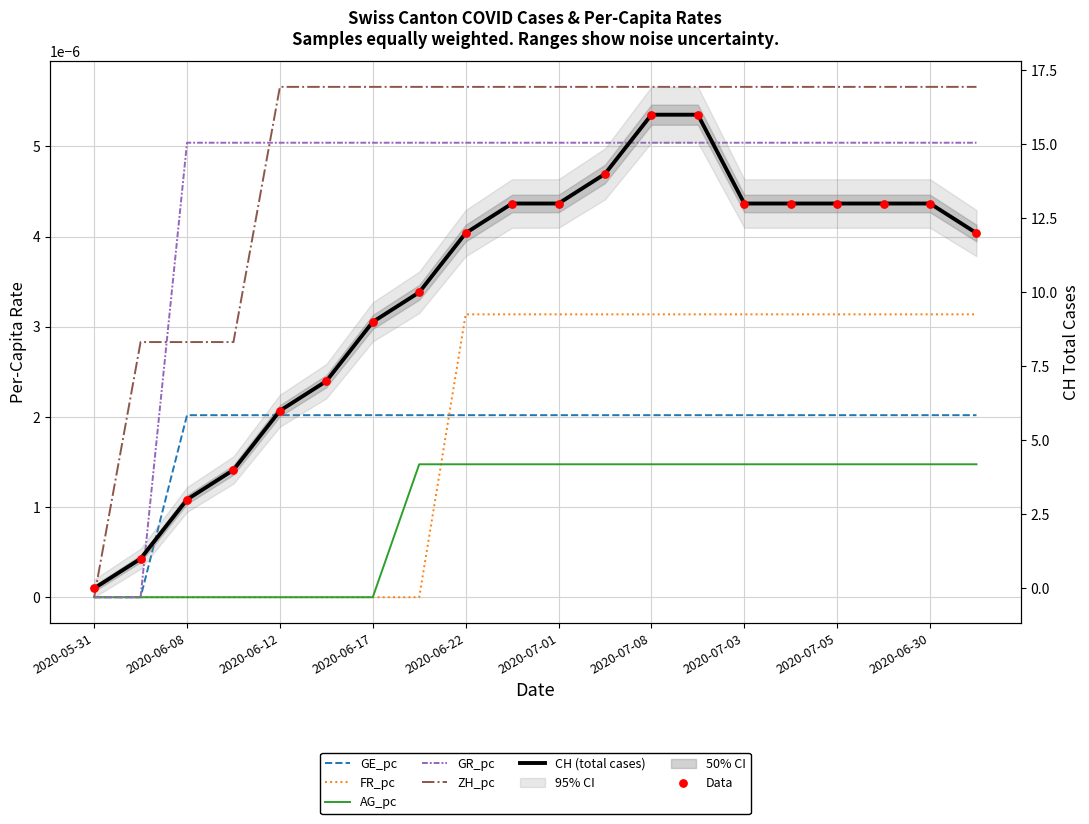

What are all the series names shown in the legend?

CH, GE_pc, FR_pc, AG_pc, GR_pc, ZH_pc